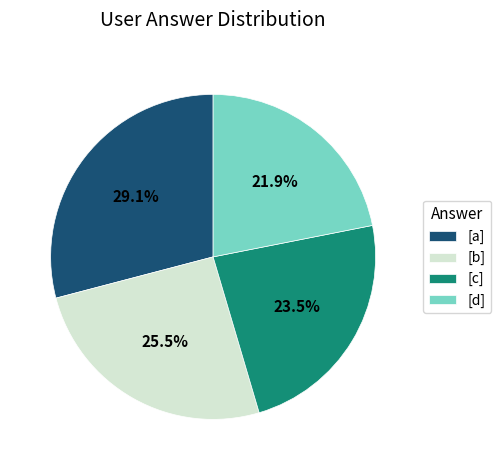

Rank the categories by value from lowest to highest.

[d], [c], [b], [a]